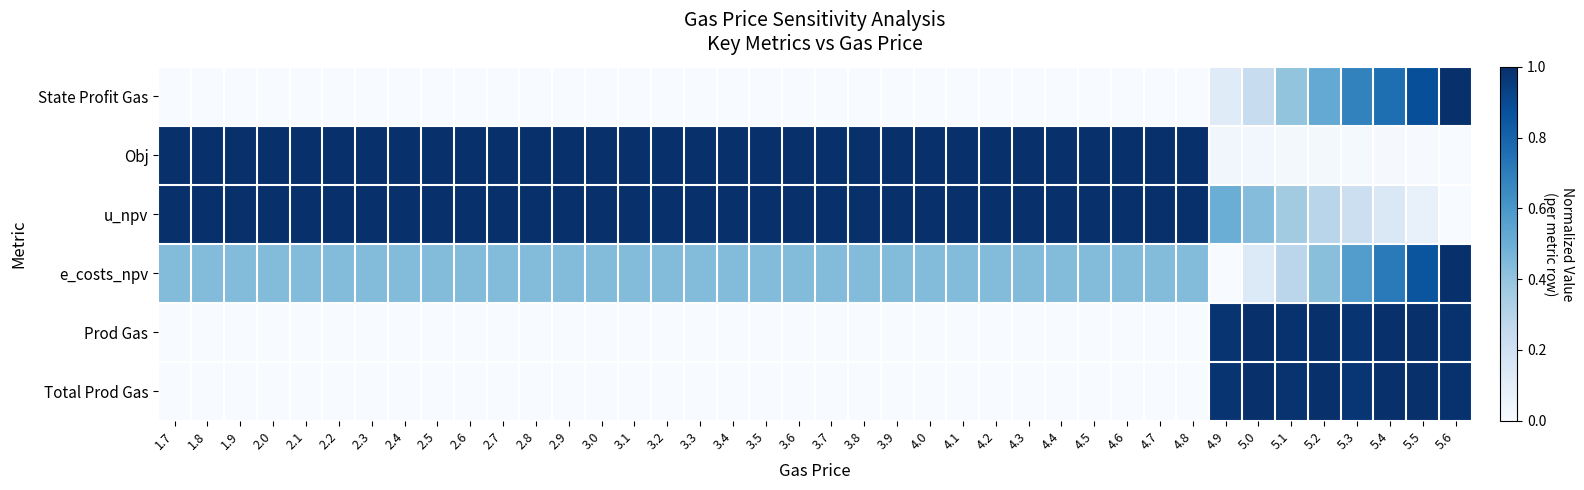

At how many categories does at least one series exceed 0?

40